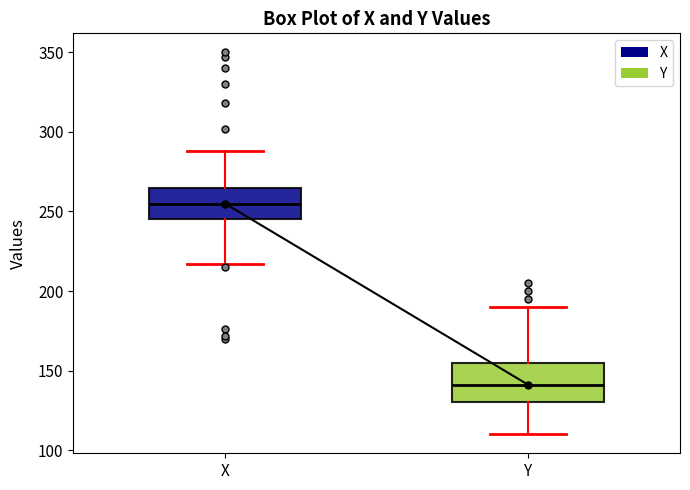

Which box's median line is the highest?

X